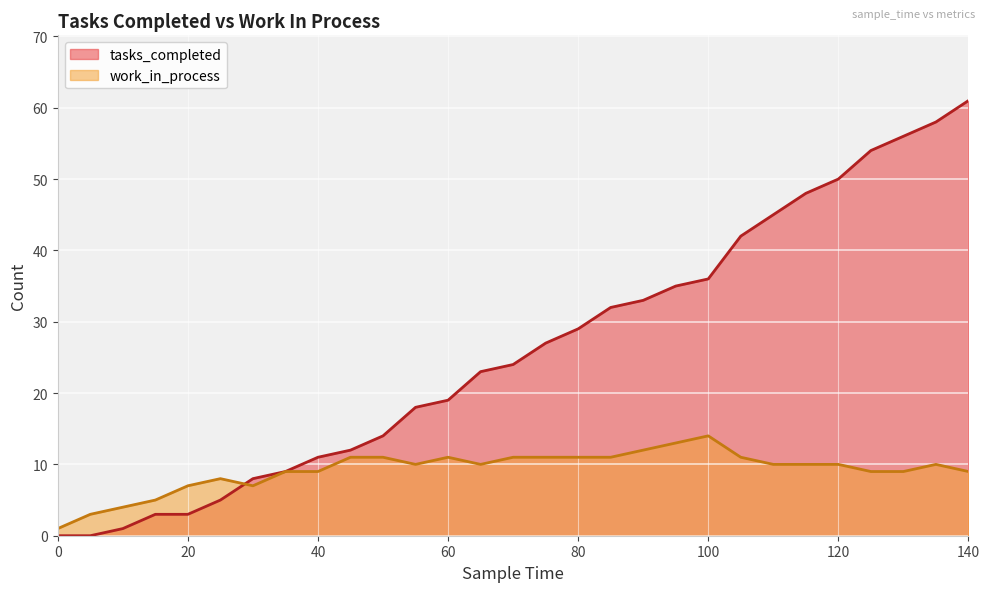

Reading left to right, what are all the values shown in this chart?

tasks_completed: 0=0	5=0	10=1	15=3	20=3	25=5	30=8	35=9	40=11	45=12	50=14	55=18	60=19	65=23	70=24	75=27	80=29	85=32	90=33	95=35	100=36	105=42	110=45	115=48	120=50	125=54	130=56	135=58	140=61
work_in_process: 0=1	5=3	10=4	15=5	20=7	25=8	30=7	35=9	40=9	45=11	50=11	55=10	60=11	65=10	70=11	75=11	80=11	85=11	90=12	95=13	100=14	105=11	110=10	115=10	120=10	125=9	130=9	135=10	140=9